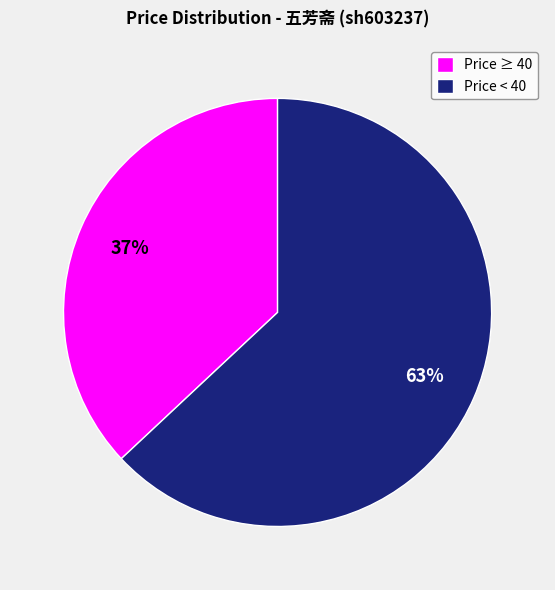

Which category accounts for the majority?

Price < 40